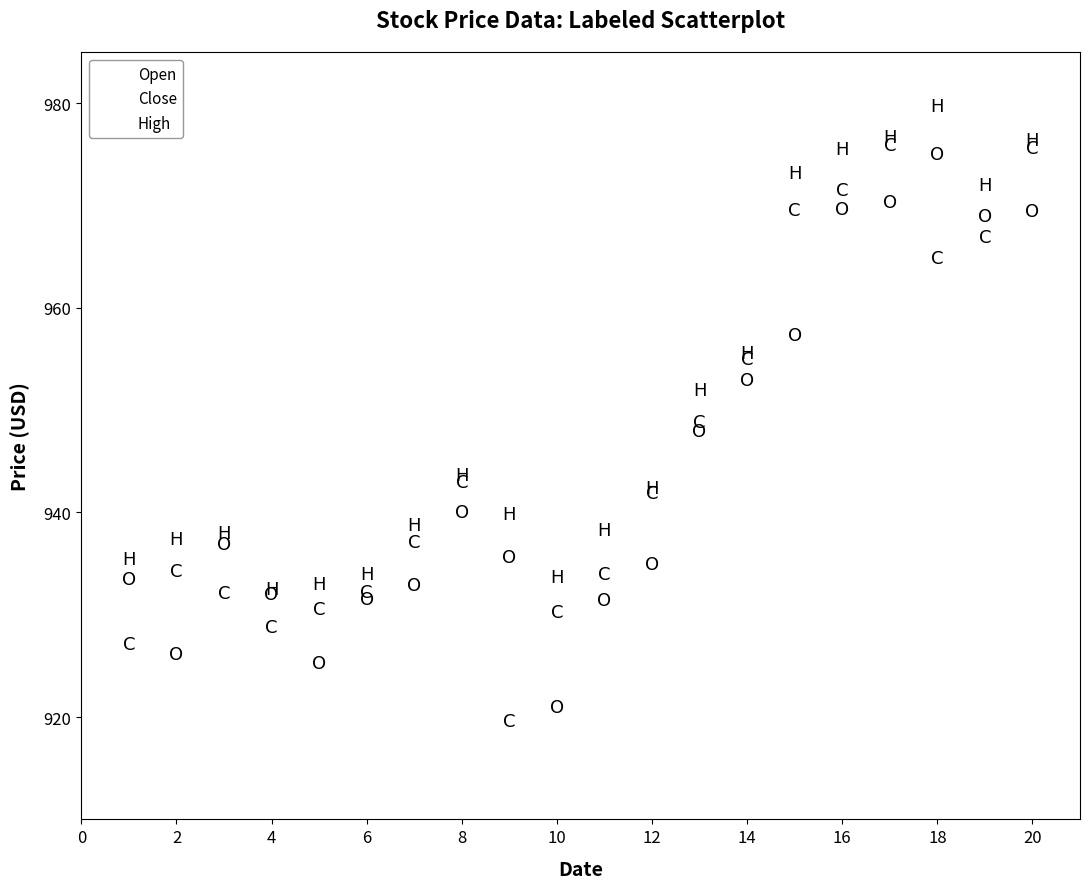

What are all the series names shown in the legend?

Open, Close, High